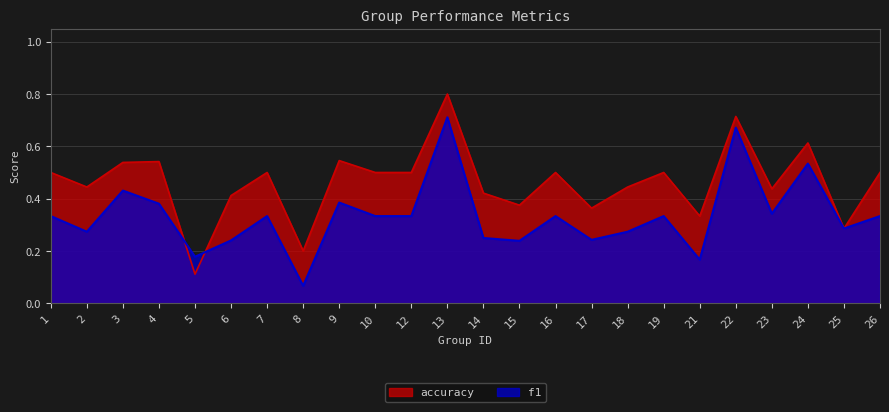

Is the value of accuracy at 24 greater than the value of f1 at 14?

Yes